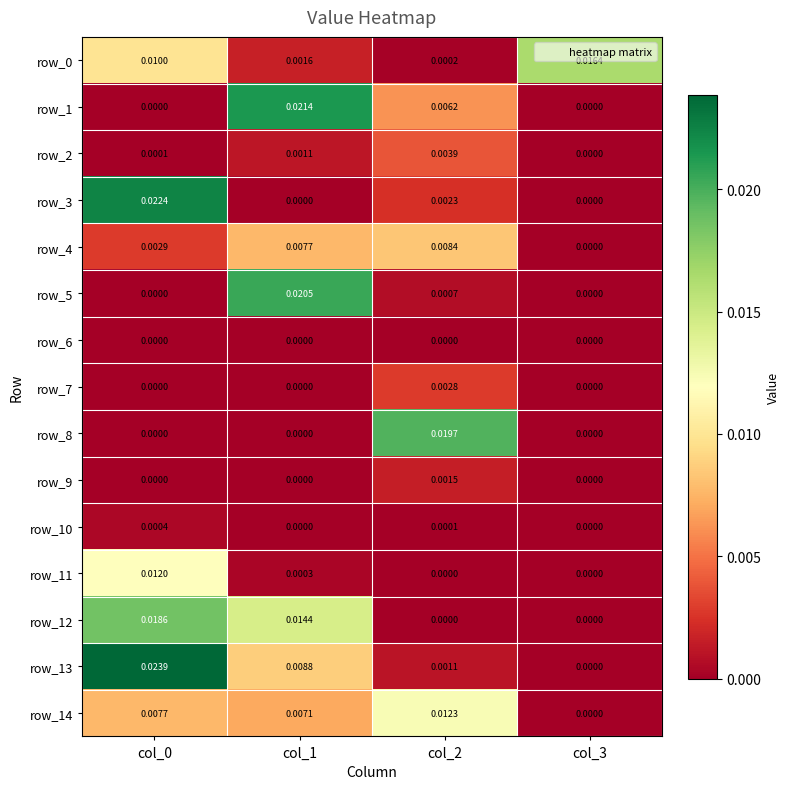

How many values in the row_1 series exceed 0?

2